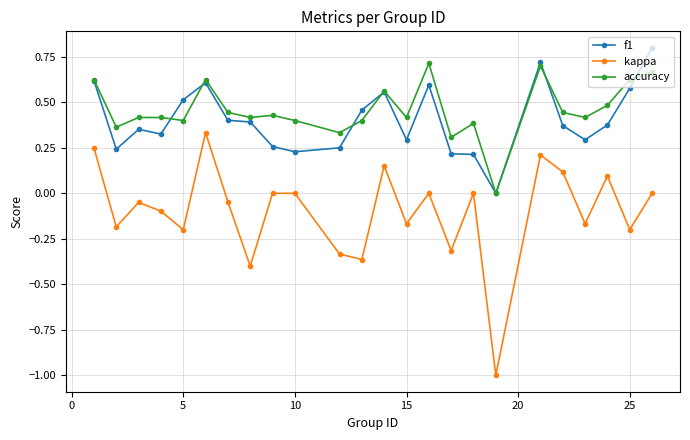

What is the minimum value shown in the chart?

-1.0